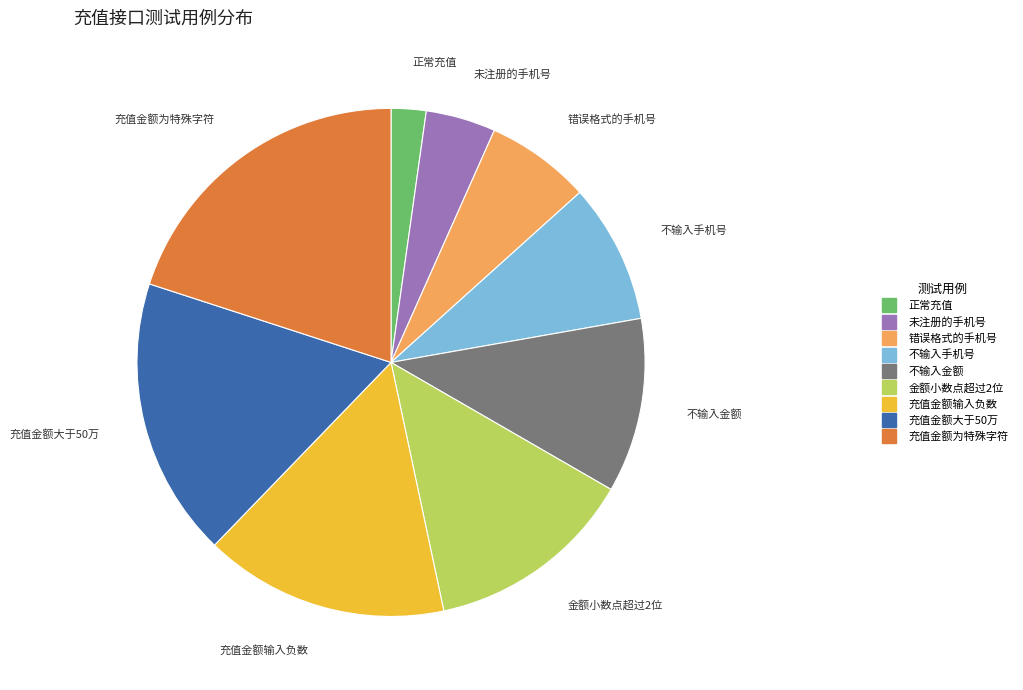

Between 充值金额输入负数 and 不输入金额, which is larger?

充值金额输入负数